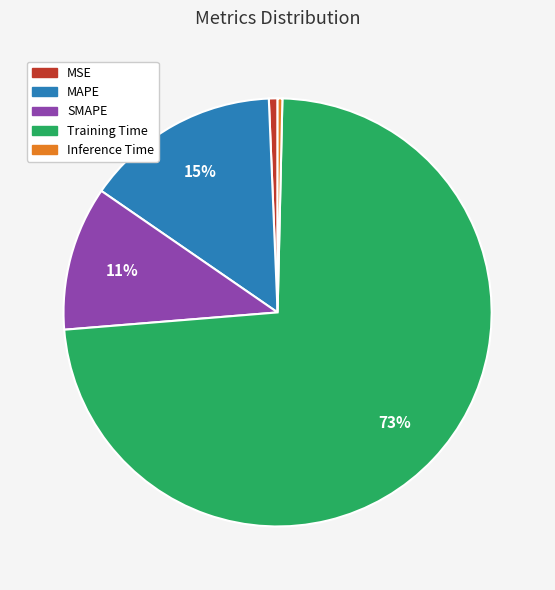

What is the ratio of the value at MAPE to the value at Training Time?

0.2